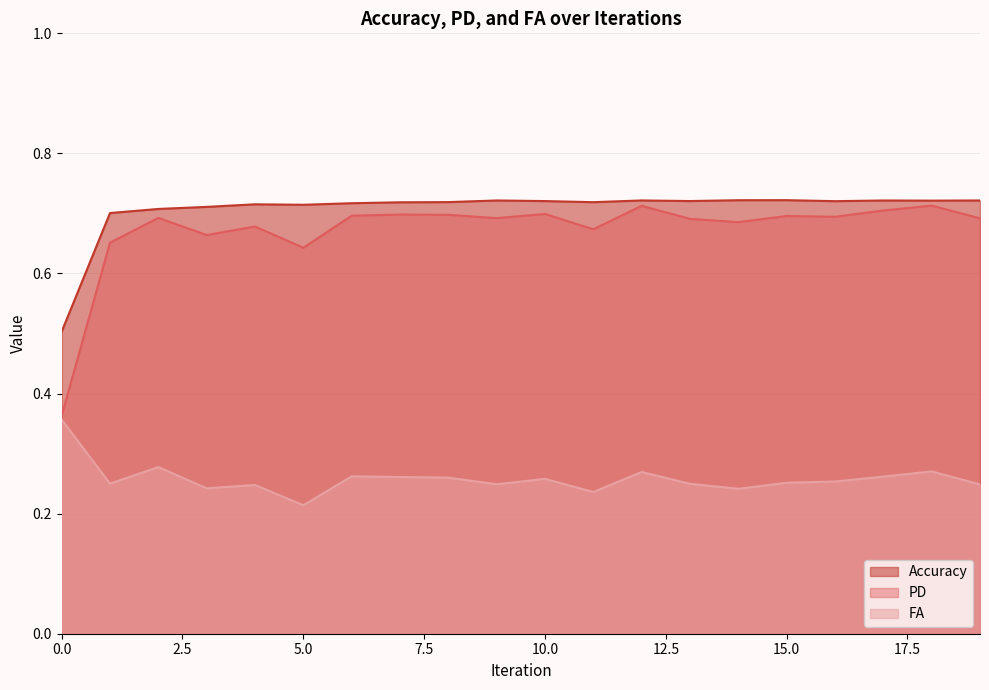

Does the chart have visible grid lines?

Yes